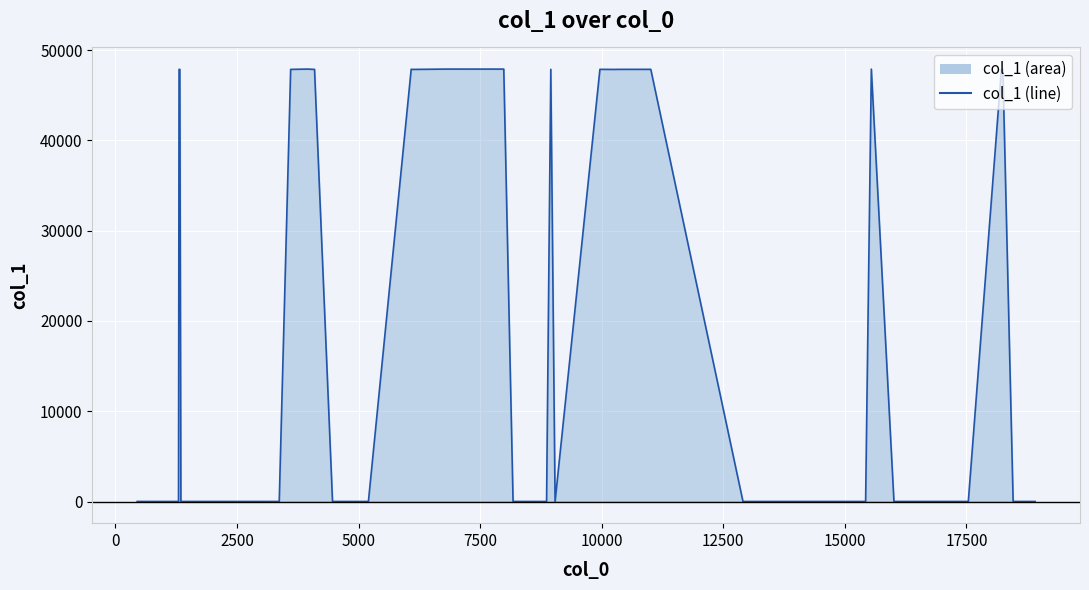

What is the difference between the maximum and minimum values?

47891